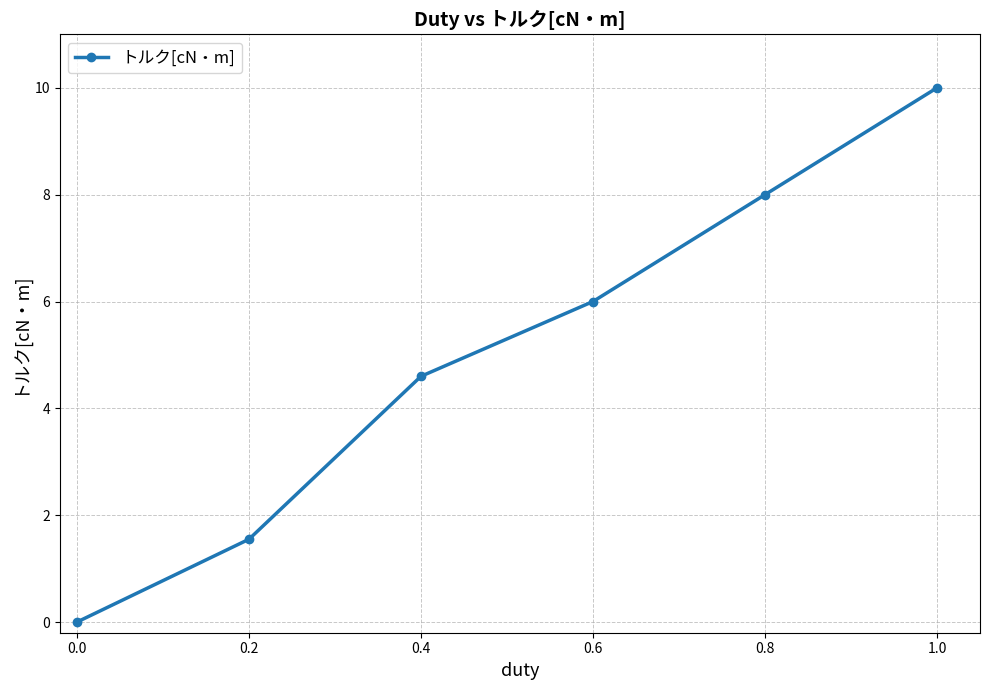

What is the maximum value shown in the chart?

10.0